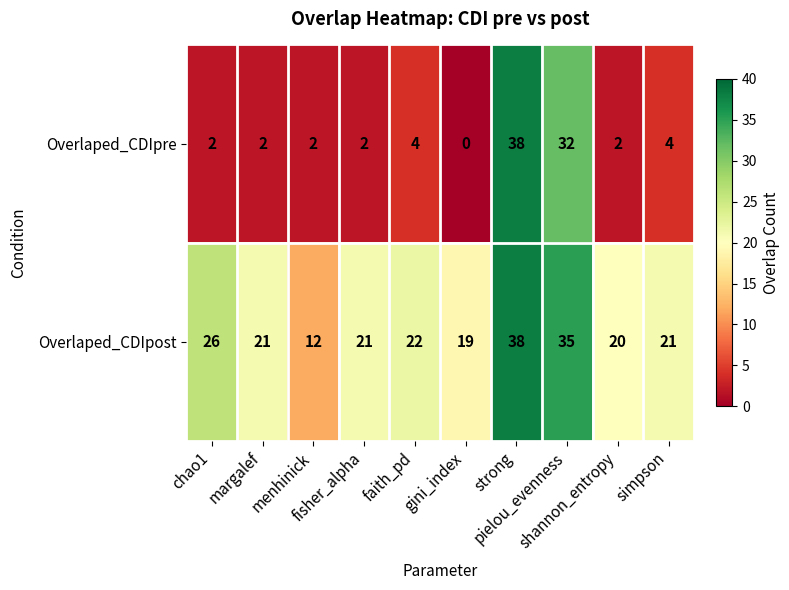

Which series has the largest total across all categories?

Overlaped_CDIpost